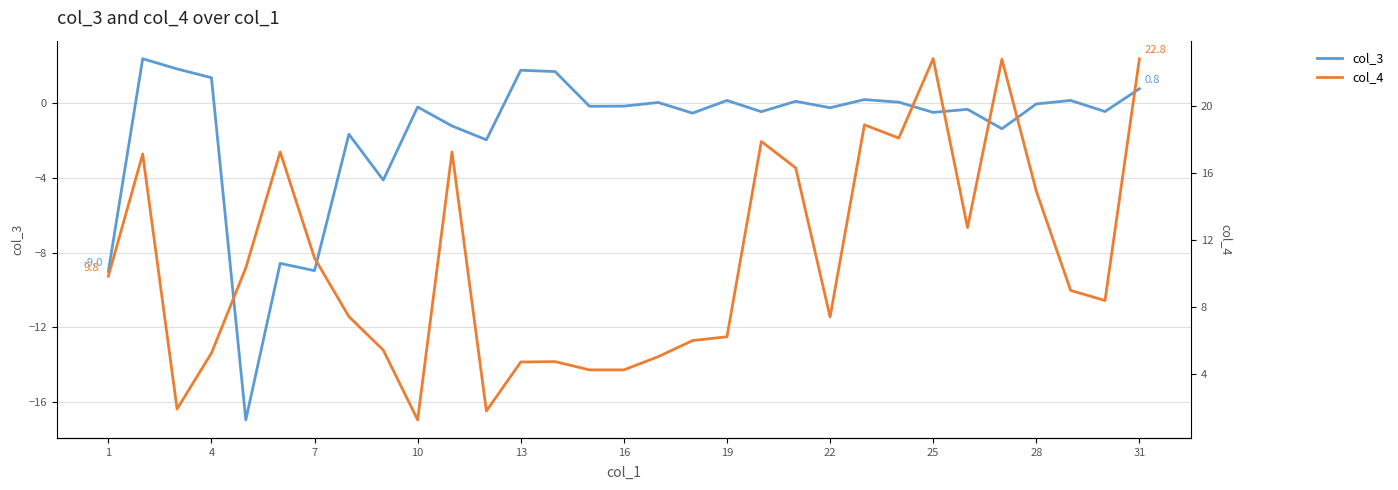

Which series has the largest total across all categories?

col_4